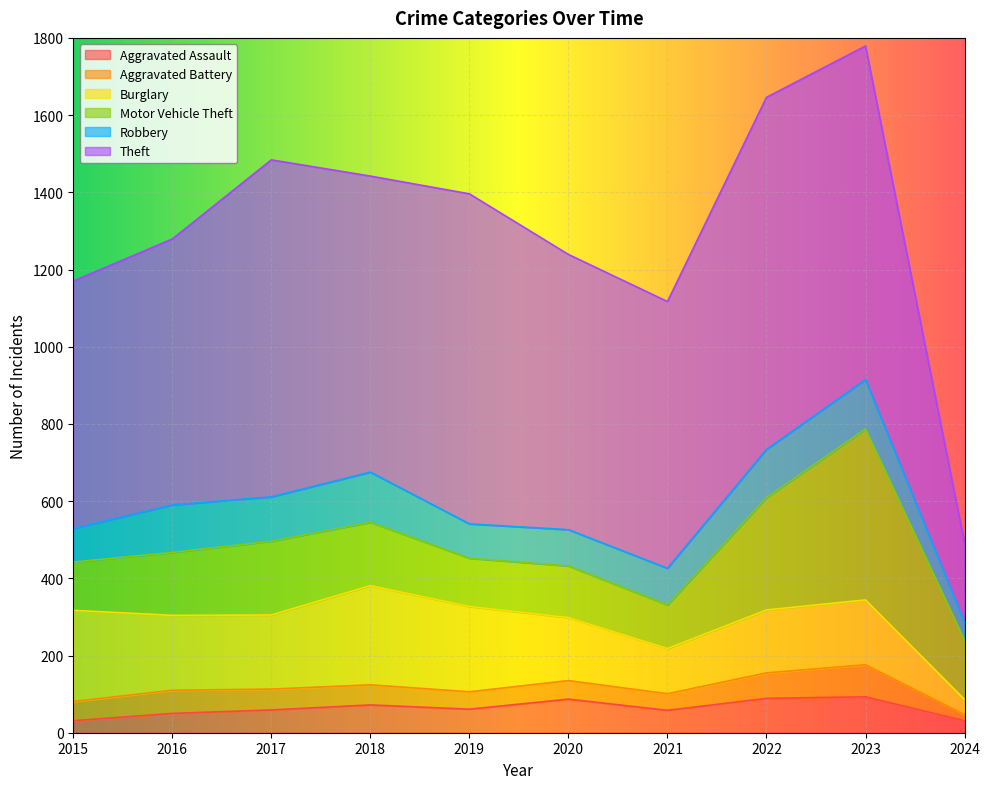

Reading left to right, list all the values displayed in this chart.

Aggravated Assault: 31	50	59	72	61	87	58	89	93	31
Aggravated Battery: 50	60	54	52	45	48	43	66	83	16
Burglary: 236	194	192	257	221	163	117	163	168	39
Motor Vehicle Theft: 125	163	191	164	125	134	113	291	443	154
Robbery: 87	123	115	130	89	94	95	125	128	46
Theft: 641	689	873	767	855	713	691	912	864	205